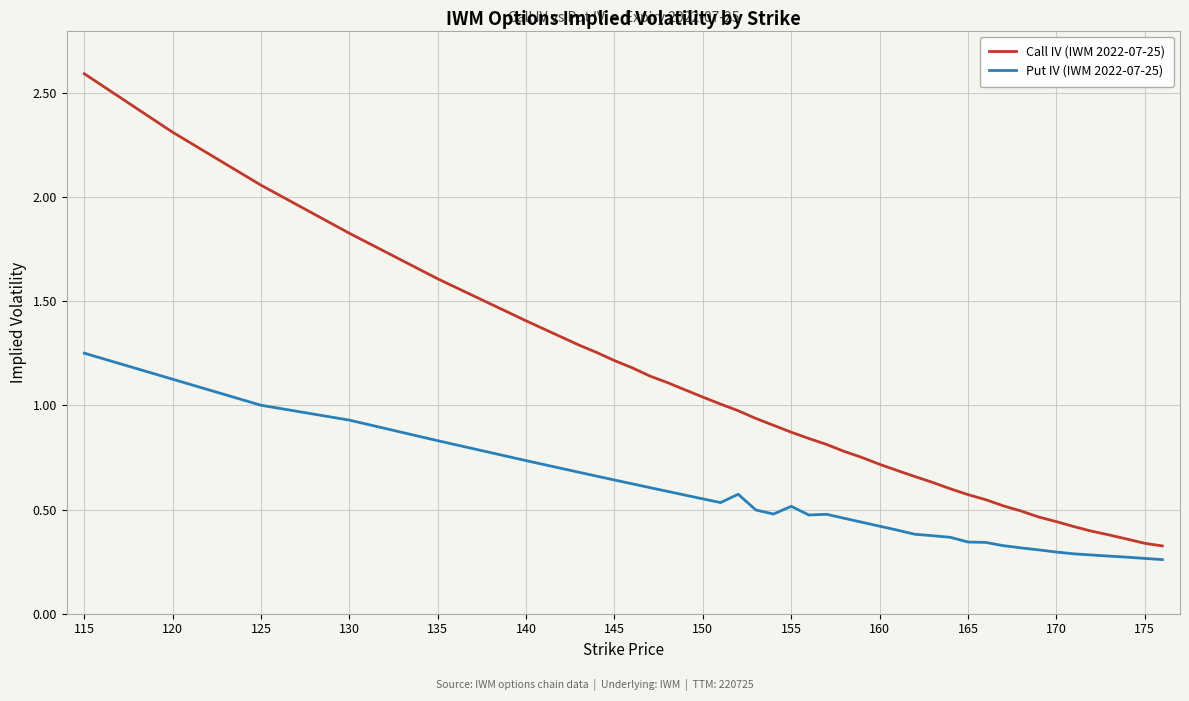

What is the sum of all Put IV (IWM 2022-07-25) values?

20.8